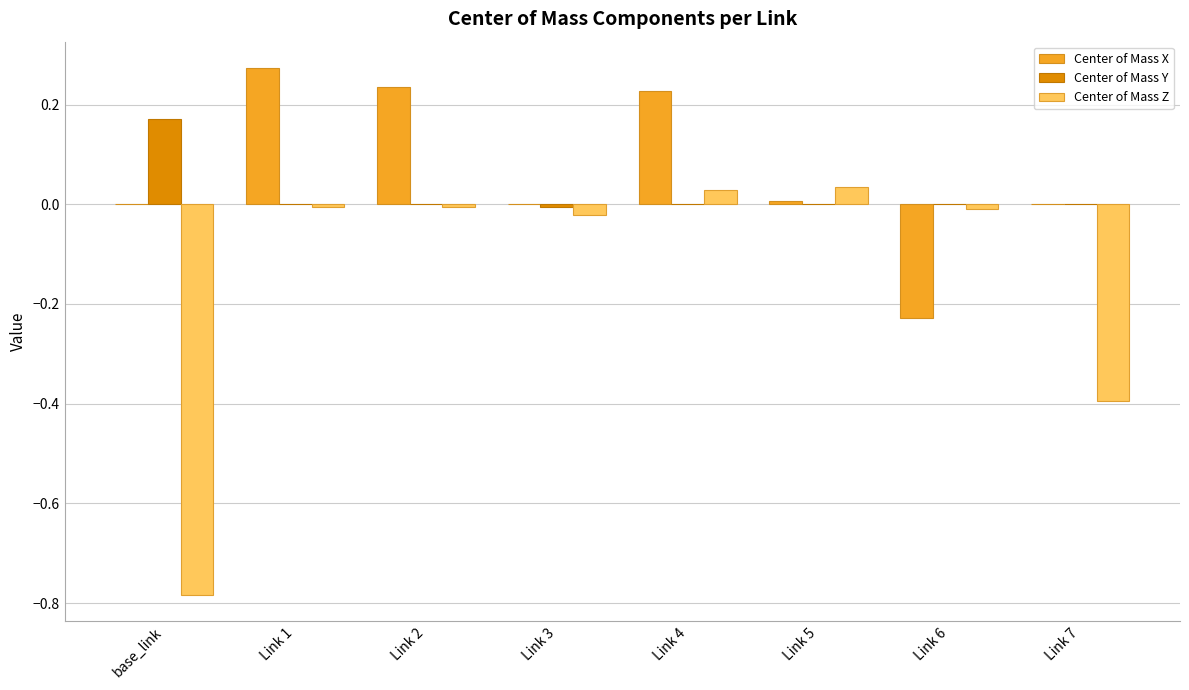

True or false: Center of Mass X has a value of 0.3 at Link 7.

False